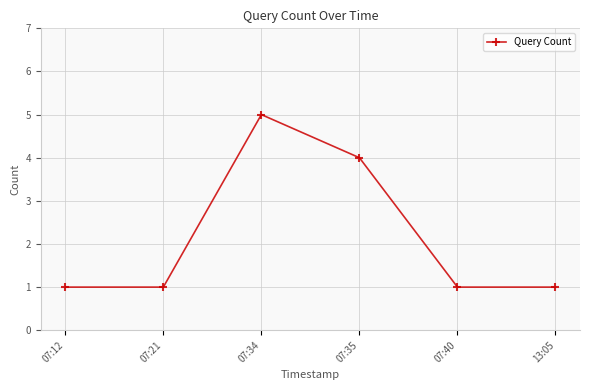

How many points are higher than both their immediate neighbors (excluding endpoints)?

1